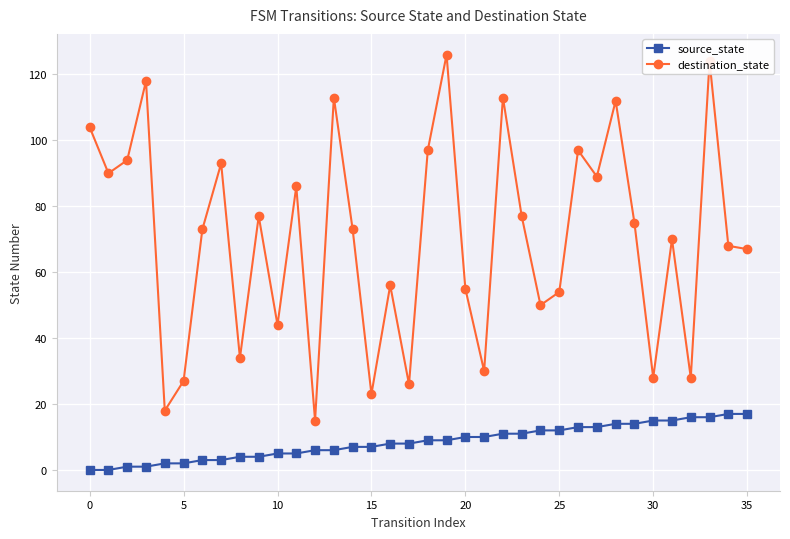

Which series has the widest spread of values?

destination_state